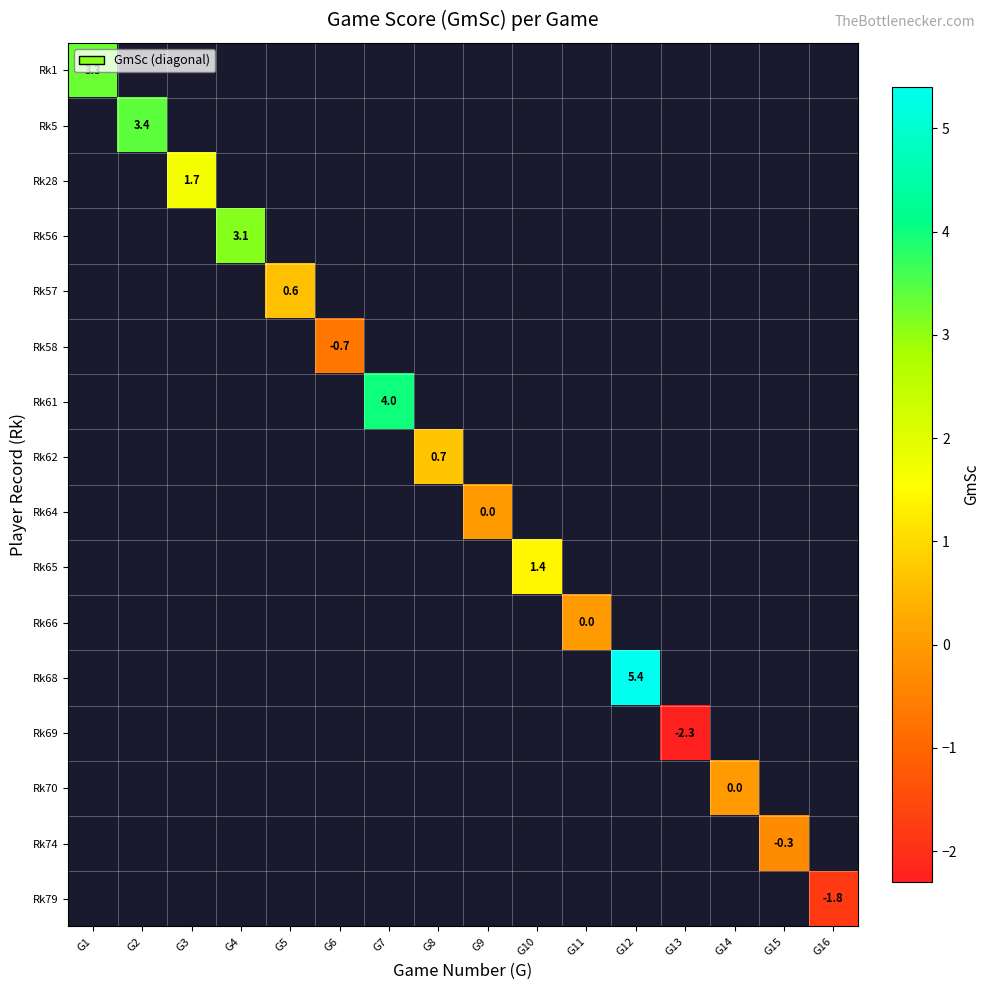

What is the smallest value displayed?

-2.3